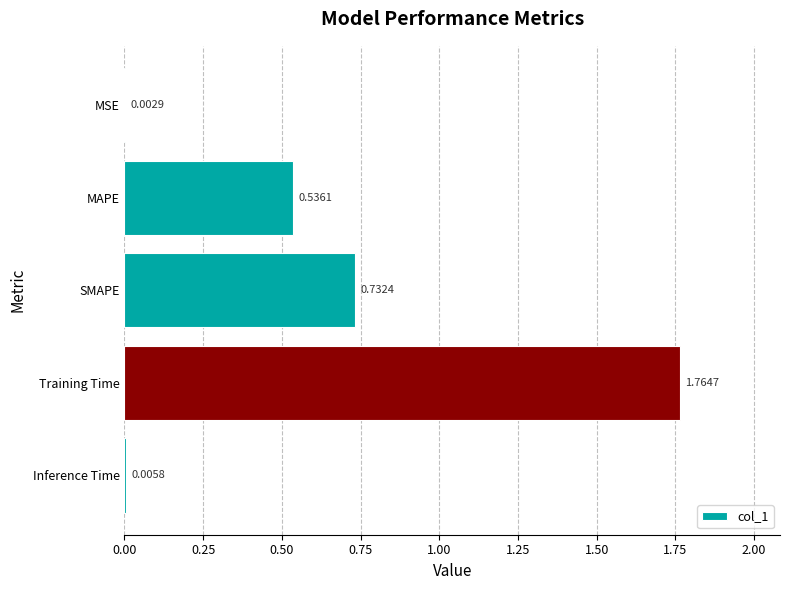

Where is the data nearest to the value 0?

MSE